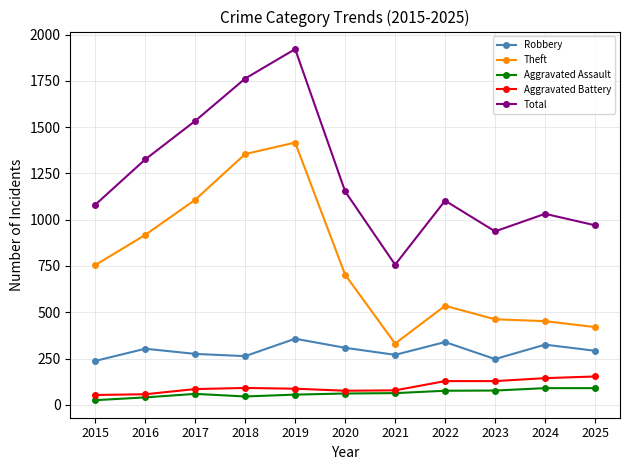

At 2018, list the series in order from smallest to largest.

Aggravated Assault, Aggravated Battery, Robbery, Theft, Total